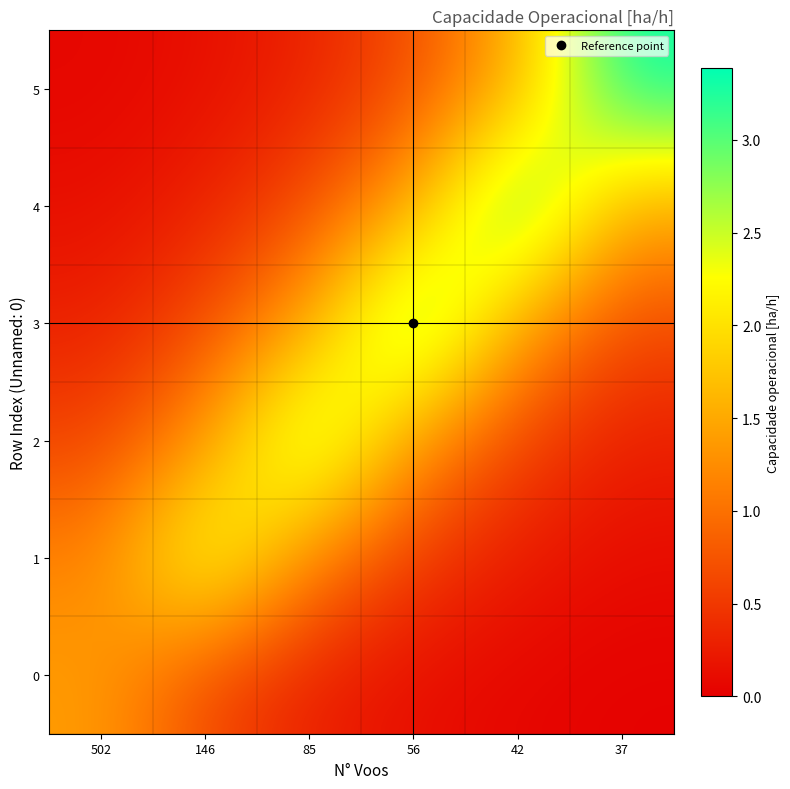

Which series has the largest total across all categories?

3